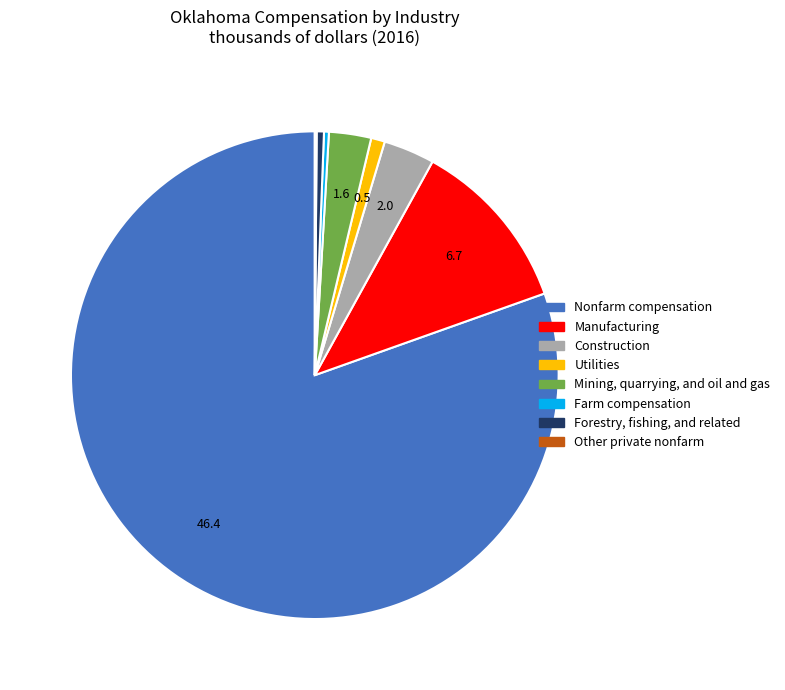

Which slice is the largest?

Nonfarm compensation